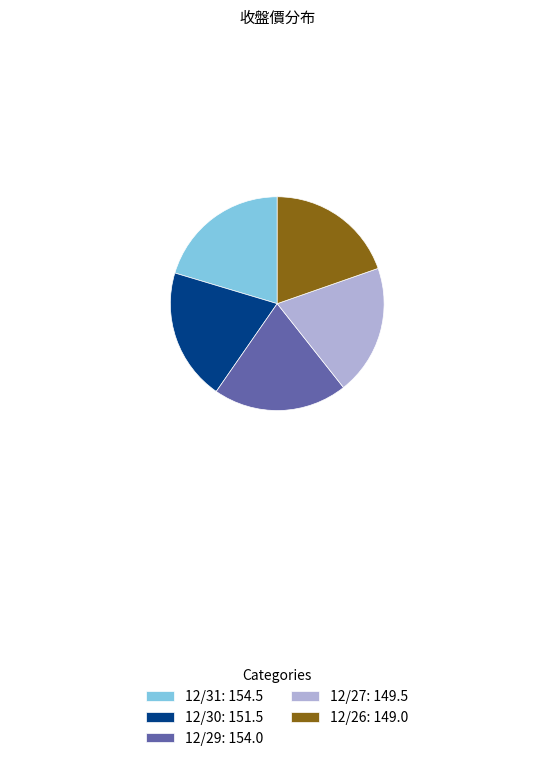

The 12/30 slice represents 8% of the pie. True or false?

False